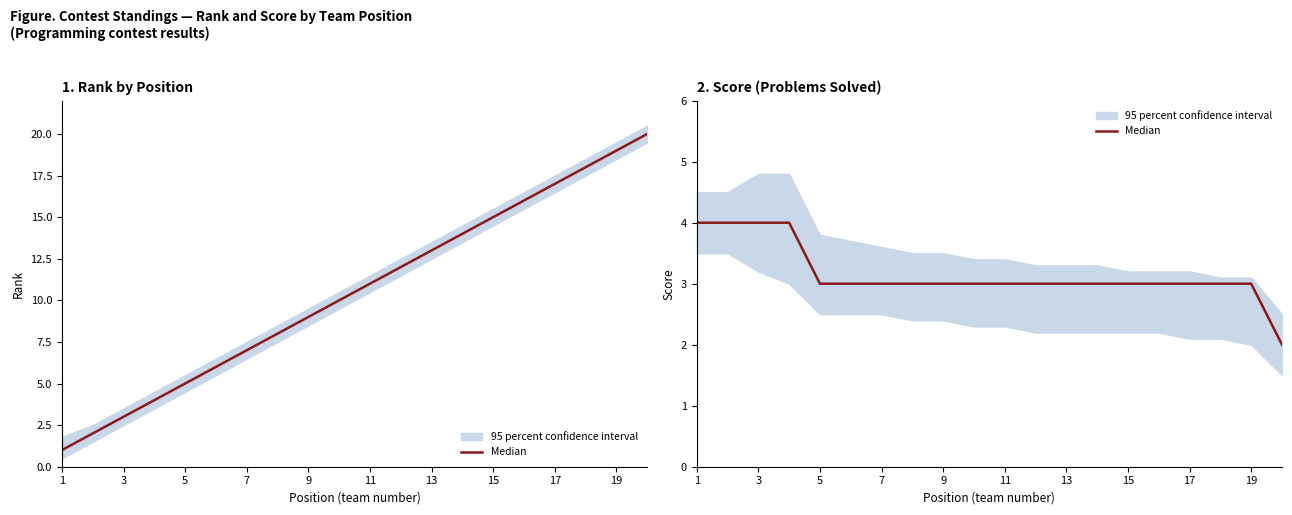

What value does the data have at 11?

3